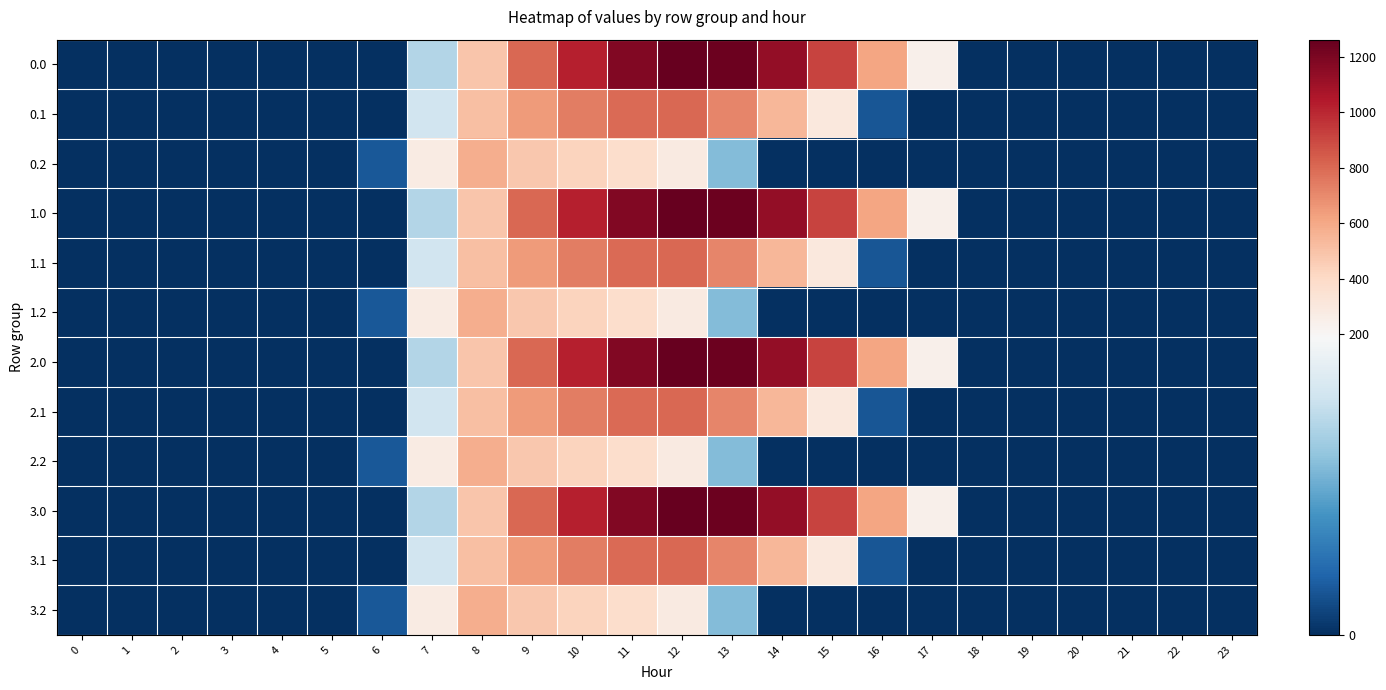

At 18, list the series in order from largest to smallest.

0.0, 0.1, 0.2, 1.0, 1.1, 1.2, 2.0, 2.1, 2.2, 3.0, 3.1, 3.2